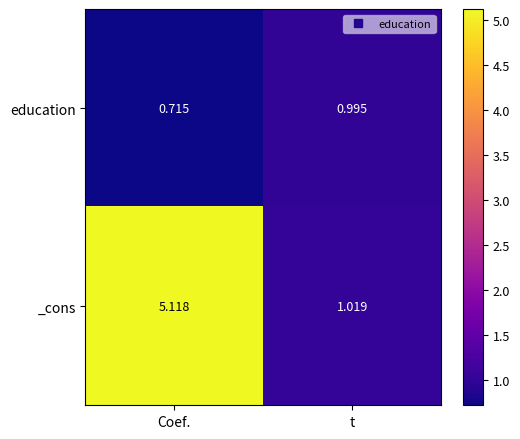

At which category is the sum across all series the highest?

Coef.